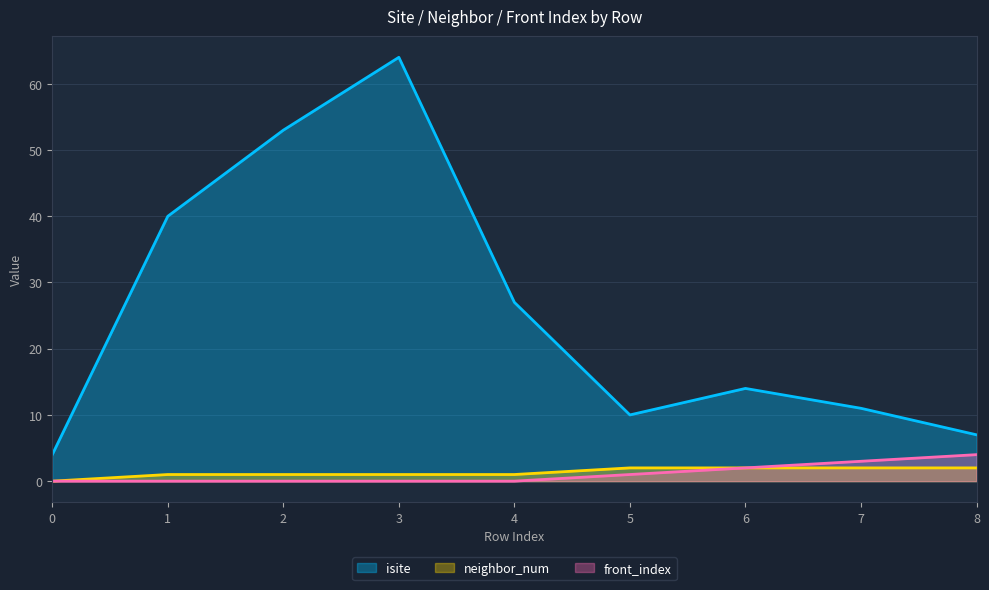

Rank the series at 6 from highest to lowest value.

isite, neighbor_num, front_index